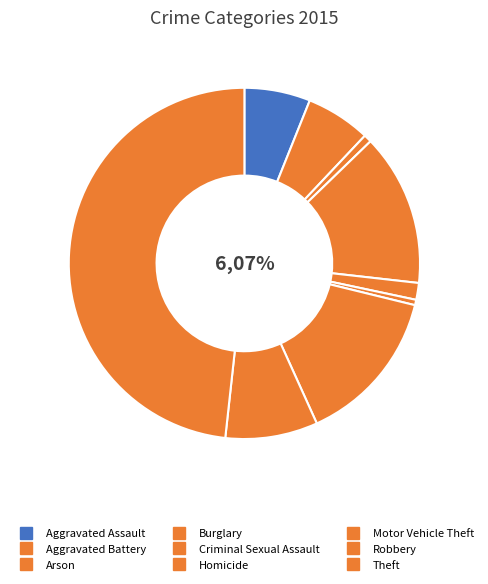

How many segments does this pie chart have?

9